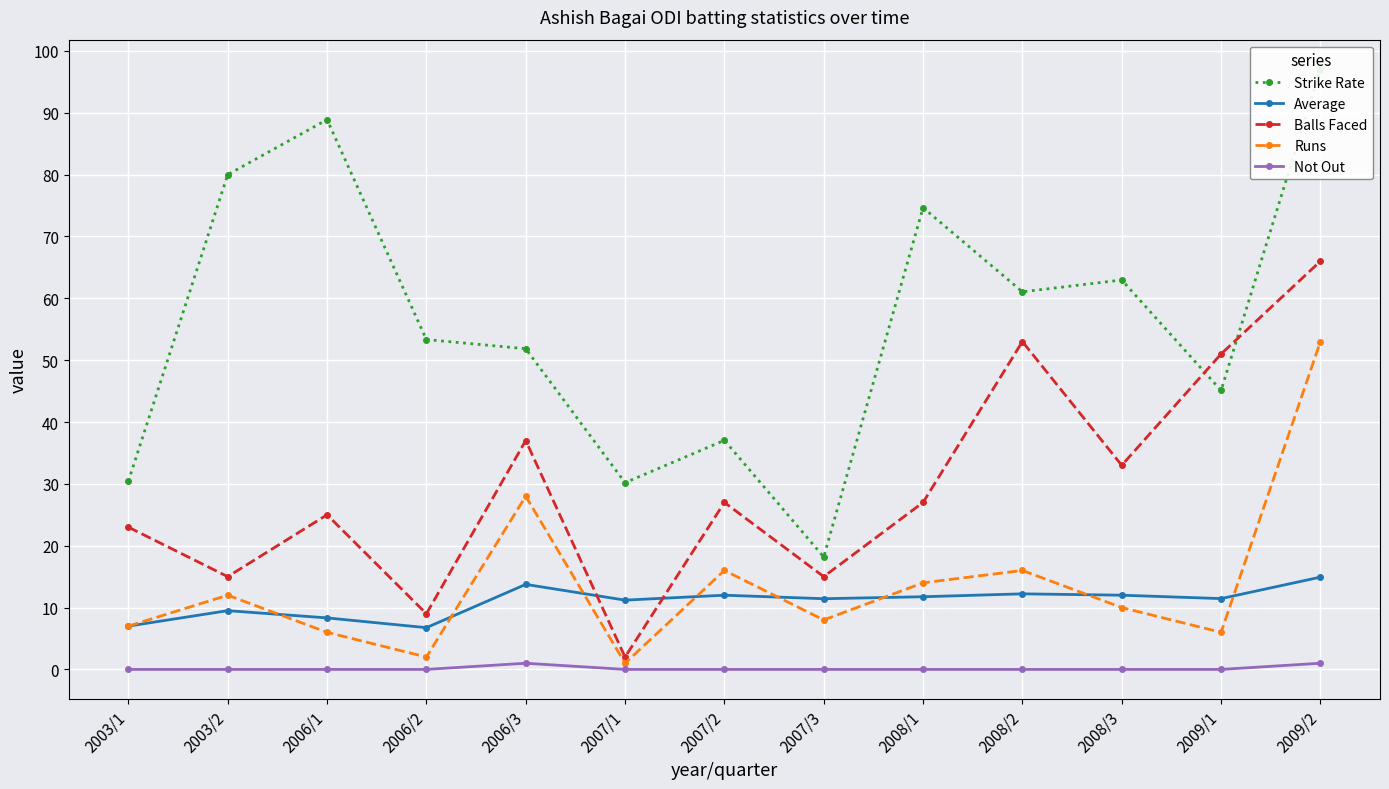

What is the sum of all Balls Faced values?

383.0